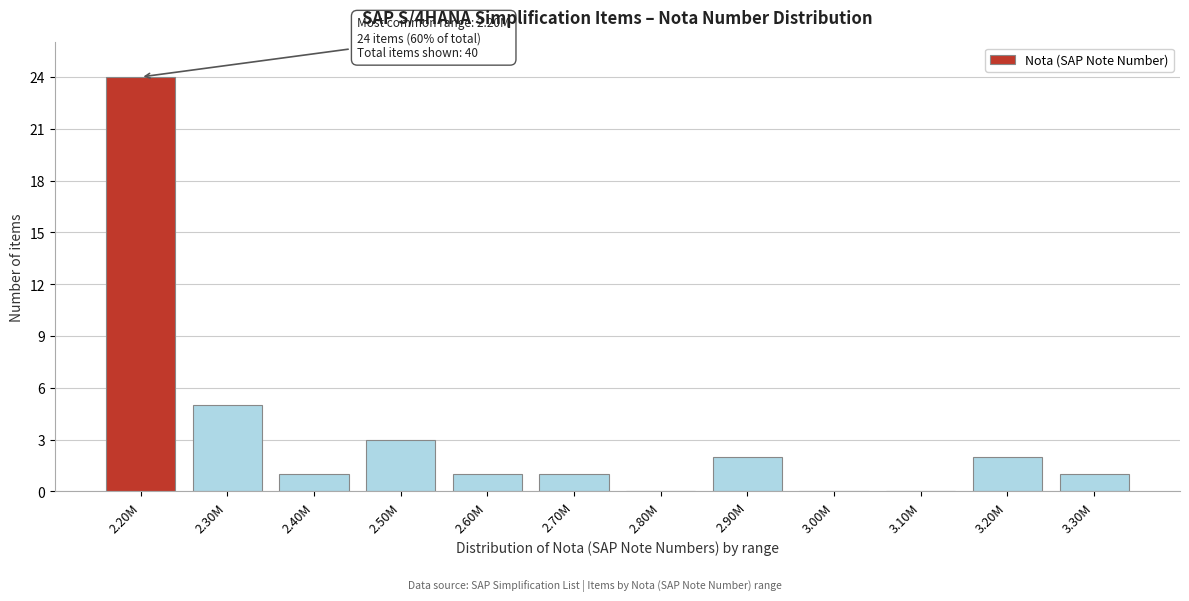

Reading right to left, list all the values displayed in this chart.

3.30M=1	3.20M=2	3.10M=0	3.00M=0	2.90M=2	2.80M=0	2.70M=1	2.60M=1	2.50M=3	2.40M=1	2.30M=5	2.20M=24